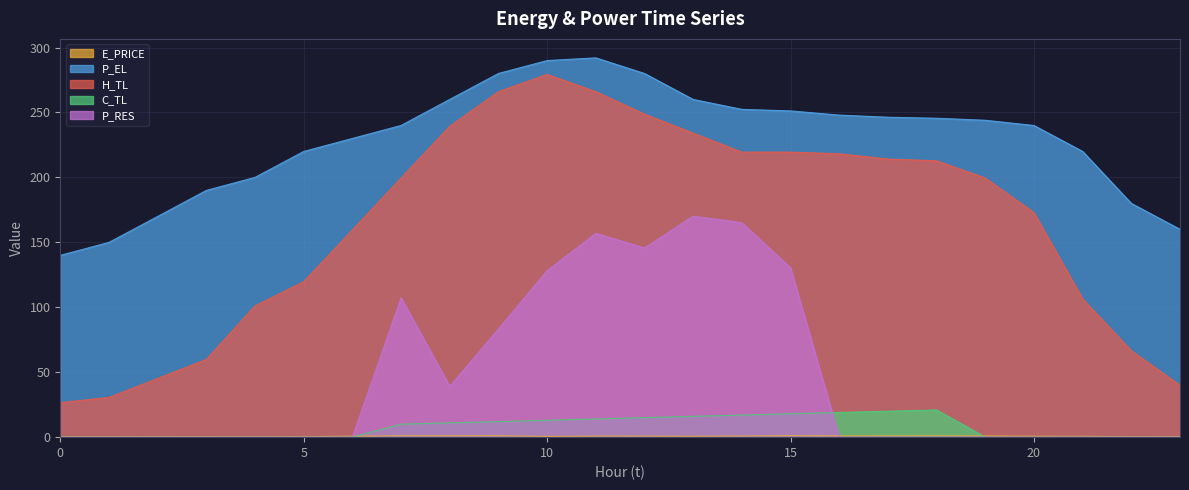

Count the number of categories in the chart.

24